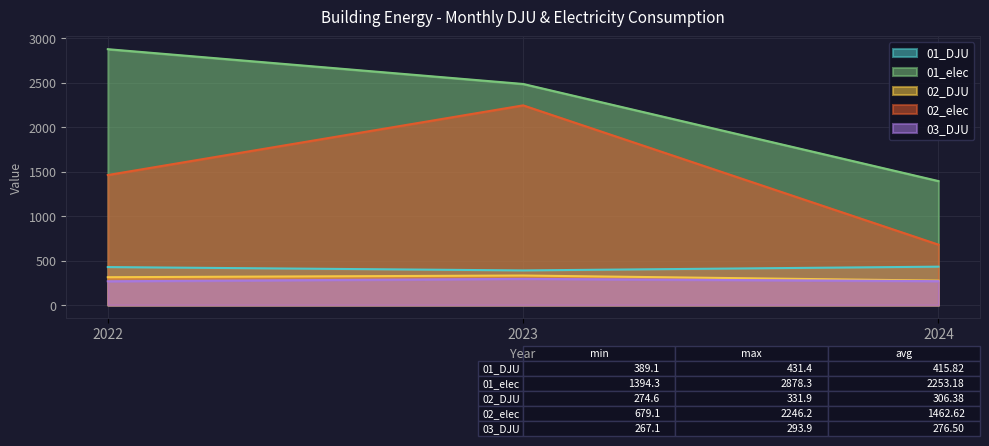

What is the maximum value shown in the chart?

2878.3